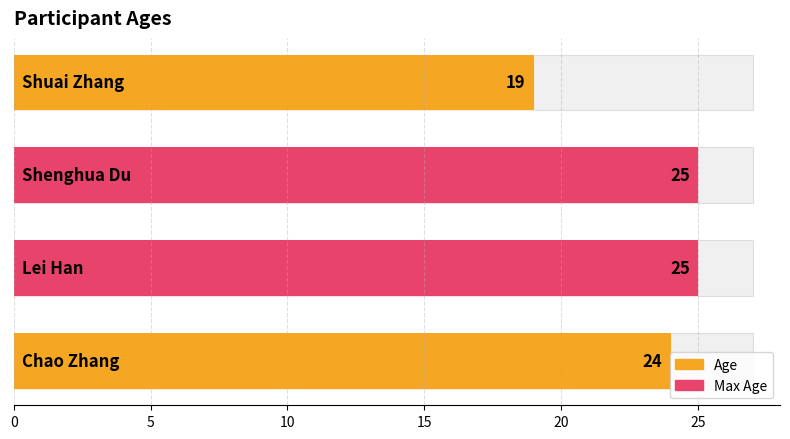

Reading right to left, what are all the values shown in this chart?

15=19	10=25	5=25	0=24